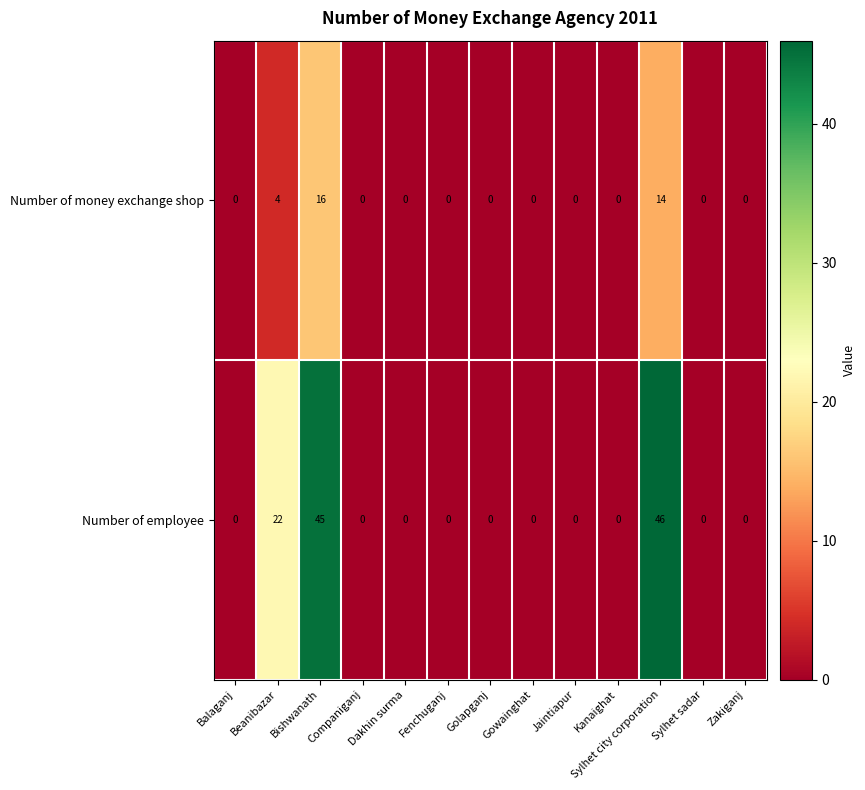

What is the difference between the second highest and minimum values in the Number of employee series?

45